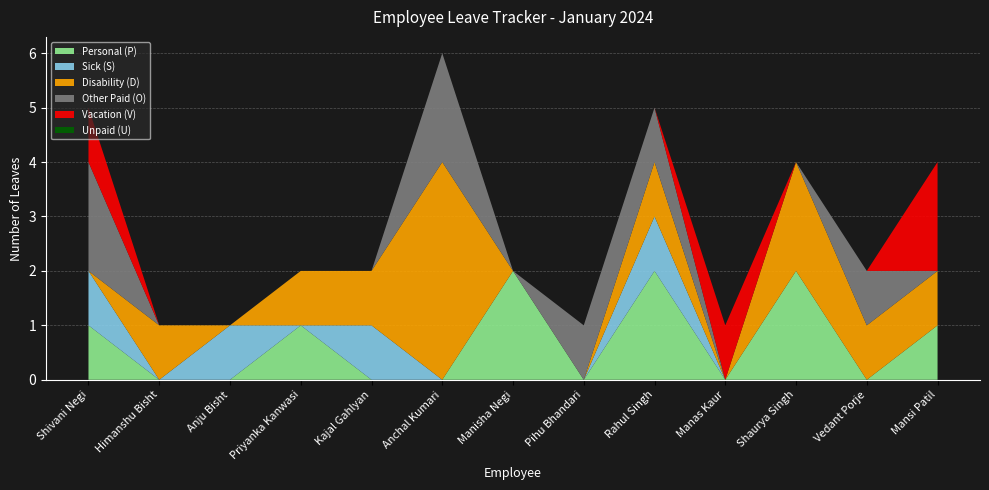

Reading left to right, extract all data points from this chart.

Personal (P): 1	0	0	1	0	0	2	0	2	0	2	0	1
Sick (S): 1	0	1	0	1	0	0	0	1	0	0	0	0
Disability (D): 0	1	0	1	1	4	0	0	1	0	2	1	1
Other Paid (O): 2	0	0	0	0	2	0	1	1	0	0	1	0
Vacation (V): 1	0	0	0	0	0	0	0	0	1	0	0	2
Unpaid (U): 0	0	0	0	0	0	0	0	0	0	0	0	0